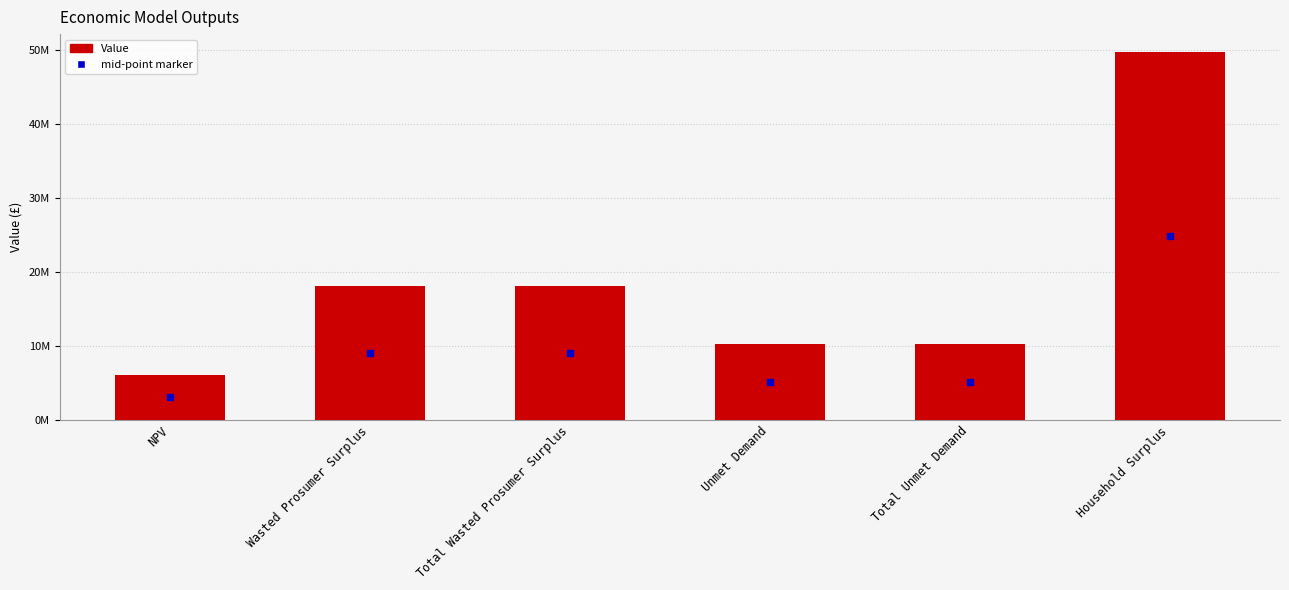

What is the difference between the values at NPV and Wasted Prosumer Surplus?

11975760.4